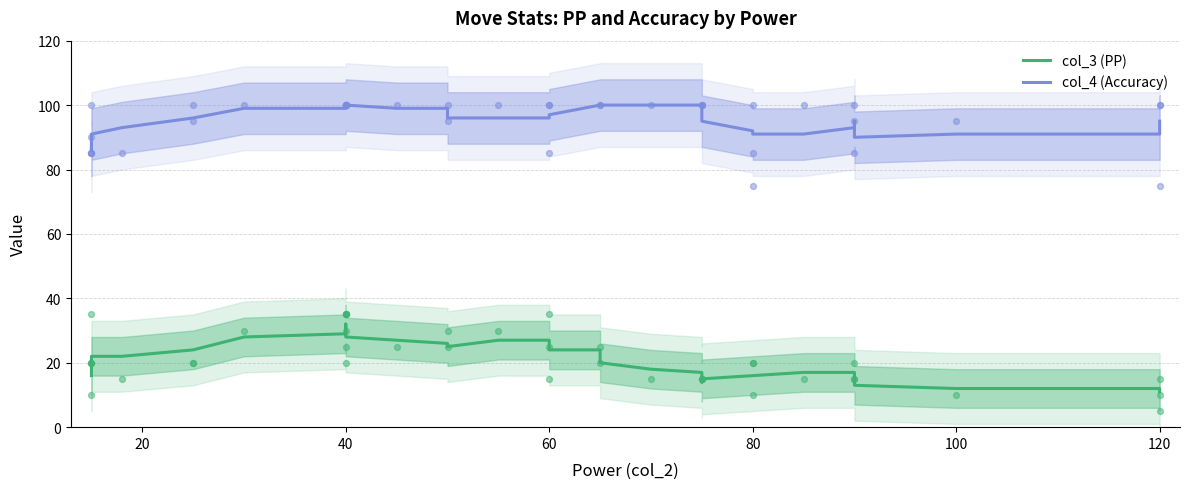

Which series contains the lowest Y value?

col_3 (PP)